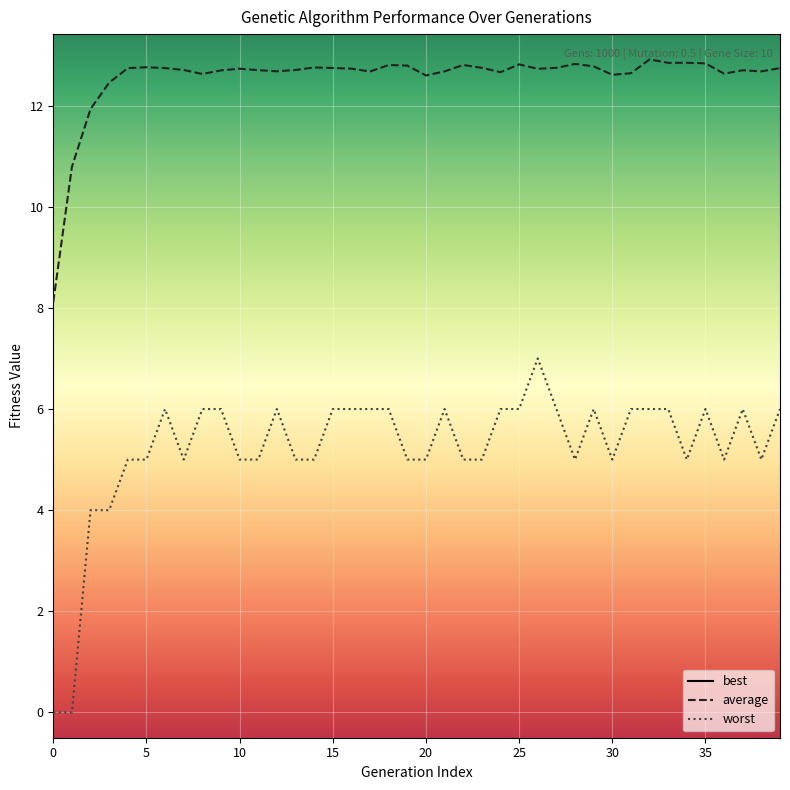

The value of best at 31 is 19.0. True or false?

True